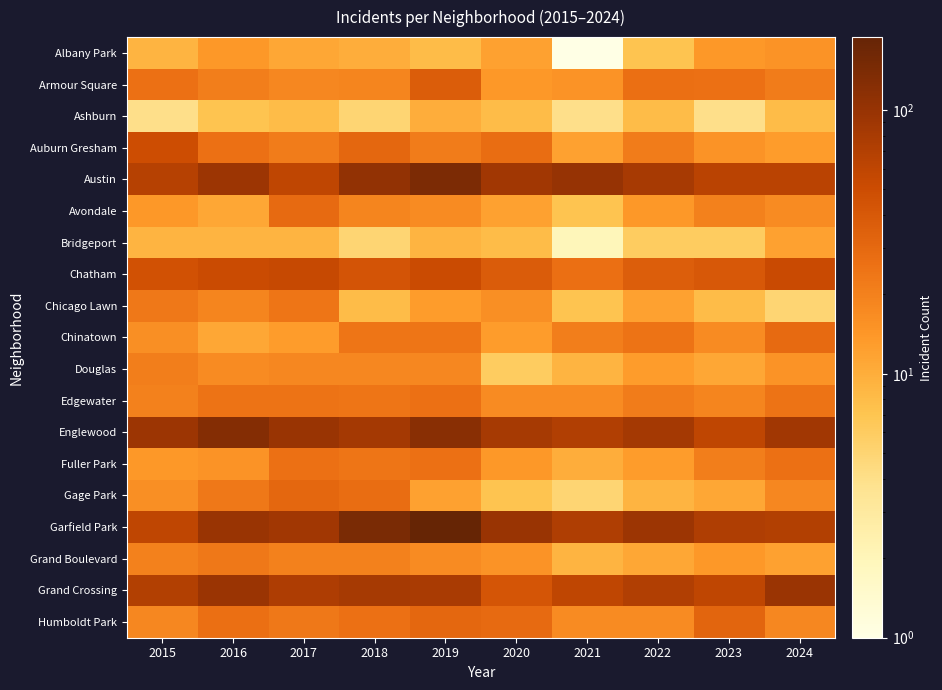

Reading left to right, list all the values displayed in this chart.

Albany Park: 2015=9	2016=14	2017=11	2018=10	2019=8	2020=12	2021=1	2022=7	2023=14	2024=15
Armour Square: 2015=26	2016=21	2017=18	2018=19	2019=37	2020=14	2021=15	2022=27	2023=26	2024=22
Ashburn: 2015=4	2016=7	2017=8	2018=5	2019=10	2020=8	2021=4	2022=8	2023=4	2024=8
Auburn Gresham: 2015=49	2016=26	2017=22	2018=31	2019=22	2020=28	2021=12	2022=22	2023=15	2024=13
Austin: 2015=67	2016=94	2017=60	2018=105	2019=141	2020=87	2021=101	2022=80	2023=63	2024=63
Avondale: 2015=14	2016=11	2017=29	2018=19	2019=17	2020=12	2021=7	2022=14	2023=20	2024=17
Bridgeport: 2015=9	2016=9	2017=9	2018=5	2019=9	2020=8	2021=2	2022=6	2023=6	2024=12
Chatham: 2015=46	2016=51	2017=55	2018=44	2019=52	2020=38	2021=27	2022=36	2023=40	2024=53
Chicago Lawn: 2015=23	2016=19	2017=24	2018=8	2019=13	2020=16	2021=7	2022=12	2023=8	2024=5
Chinatown: 2015=16	2016=11	2017=13	2018=24	2019=24	2020=13	2021=21	2022=25	2023=17	2024=29
Douglas: 2015=21	2016=17	2017=18	2018=18	2019=18	2020=6	2021=9	2022=13	2023=11	2024=15
Edgewater: 2015=20	2016=25	2017=25	2018=24	2019=26	2020=17	2021=17	2022=22	2023=19	2024=25
Englewood: 2015=94	2016=128	2017=98	2018=85	2019=120	2020=82	2021=71	2022=84	2023=59	2024=87
Fuller Park: 2015=14	2016=15	2017=26	2018=24	2019=26	2020=14	2021=10	2022=13	2023=21	2024=26
Gage Park: 2015=16	2016=23	2017=31	2018=28	2019=12	2020=7	2021=5	2022=9	2023=11	2024=18
Garfield Park: 2015=60	2016=97	2017=88	2018=142	2019=189	2020=97	2021=73	2022=93	2023=73	2024=70
Grand Boulevard: 2015=20	2016=23	2017=20	2018=20	2019=17	2020=15	2021=9	2022=11	2023=14	2024=12
Grand Crossing: 2015=70	2016=95	2017=75	2018=82	2019=79	2020=43	2021=60	2022=71	2023=59	2024=96
Humboldt Park: 2015=18	2016=27	2017=23	2018=26	2019=31	2020=29	2021=17	2022=17	2023=32	2024=18